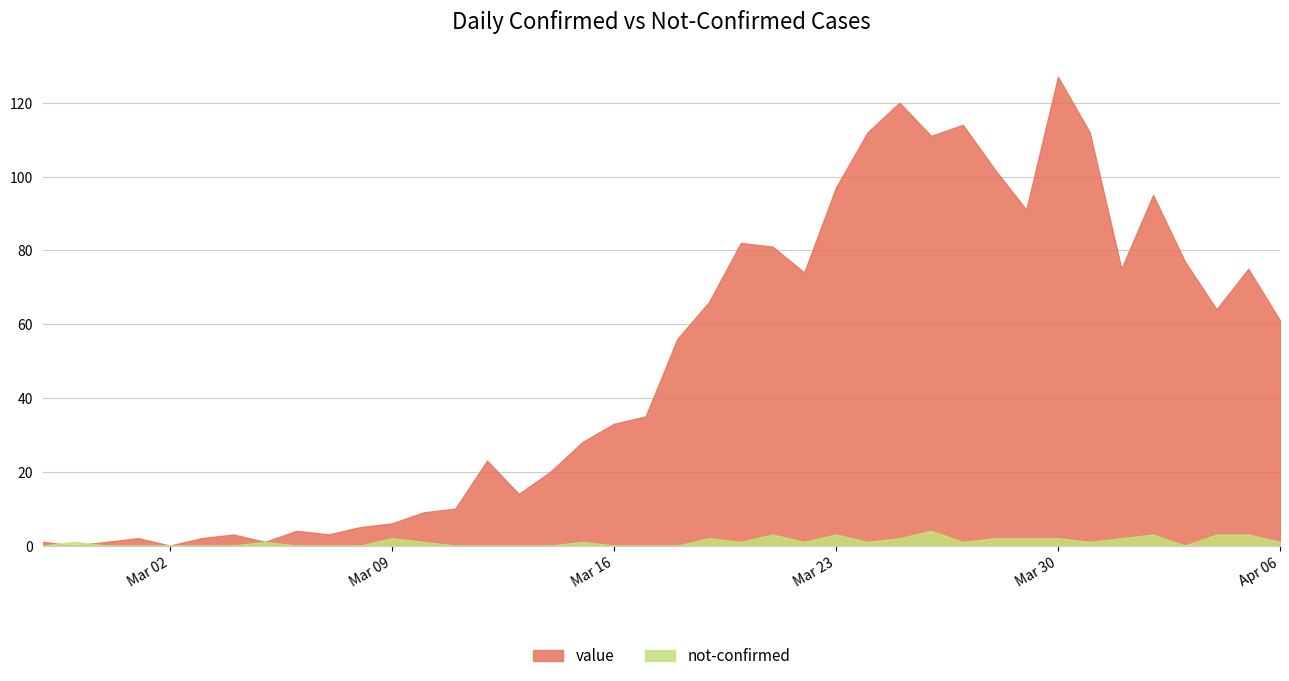

True or false: value and not-confirmed intersect in this chart.

True